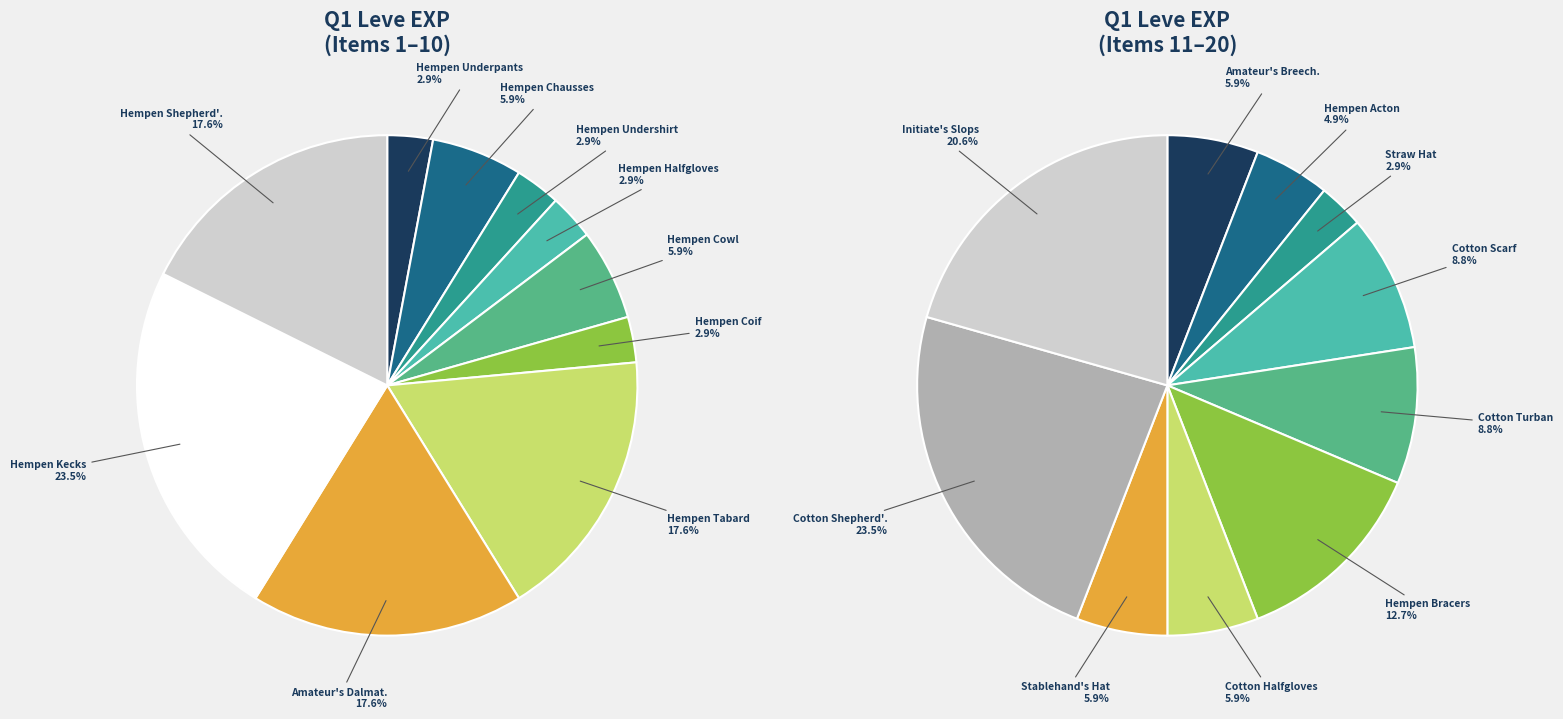

Is there any slice that represents more than half of the pie?

No